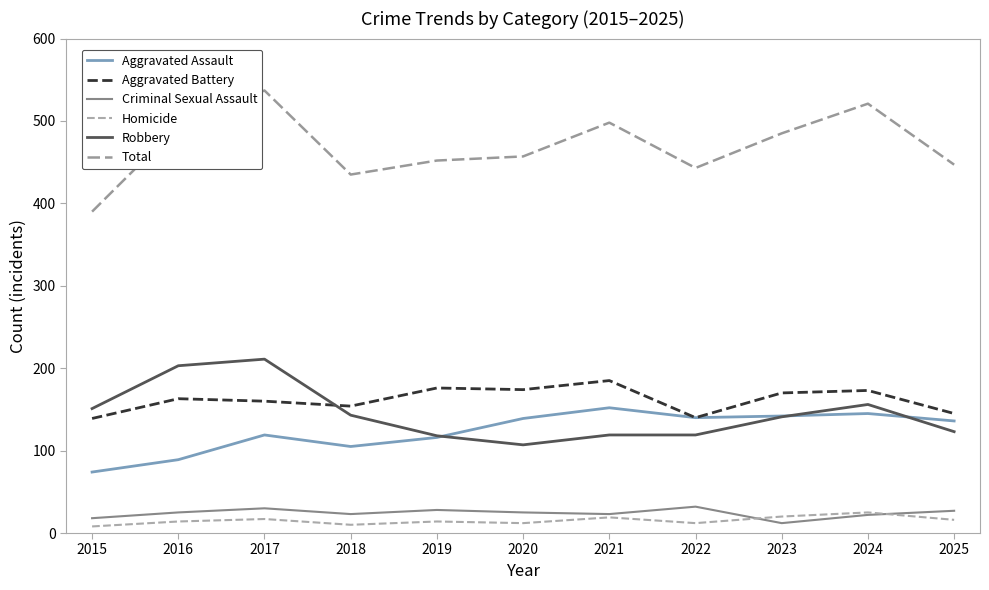

Reading left to right, what are all the values shown in this chart?

Aggravated Assault: 2015=74	2016=89	2017=119	2018=105	2019=116	2020=139	2021=152	2022=140	2023=142	2024=145	2025=136
Aggravated Battery: 2015=139	2016=163	2017=160	2018=154	2019=176	2020=174	2021=185	2022=140	2023=170	2024=173	2025=145
Criminal Sexual Assault: 2015=18	2016=25	2017=30	2018=23	2019=28	2020=25	2021=23	2022=32	2023=12	2024=22	2025=27
Homicide: 2015=8	2016=14	2017=17	2018=10	2019=14	2020=12	2021=19	2022=12	2023=20	2024=25	2025=16
Robbery: 2015=151	2016=203	2017=211	2018=143	2019=118	2020=107	2021=119	2022=119	2023=141	2024=156	2025=123
Total: 2015=390	2016=494	2017=537	2018=435	2019=452	2020=457	2021=498	2022=443	2023=485	2024=521	2025=447